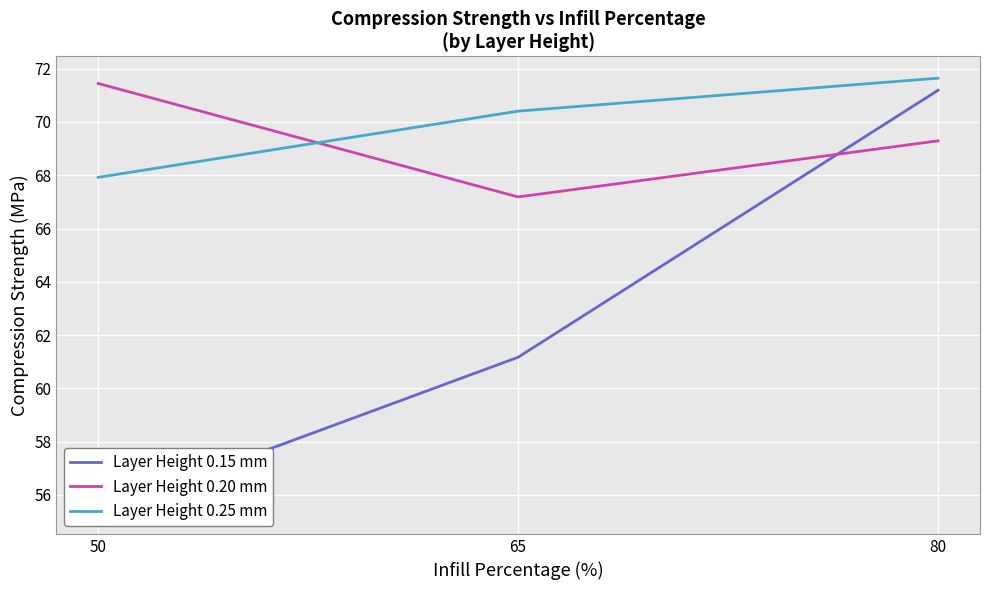

What value does the Layer Height 0.15 mm series have at 65?

61.2